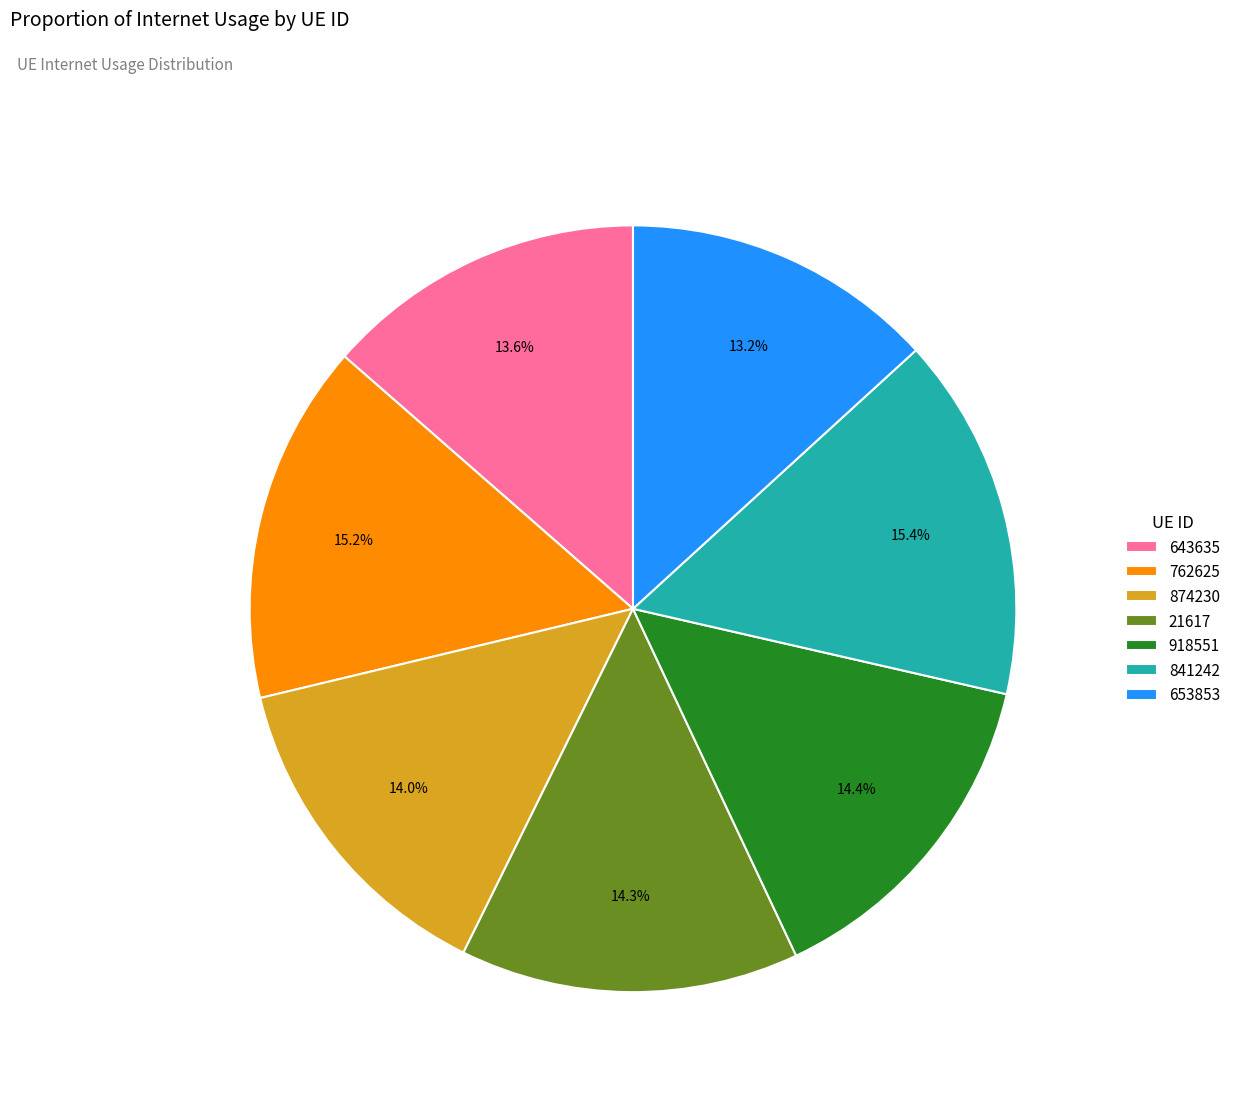

Is the sum of 841242 and 874230 greater than half?

No